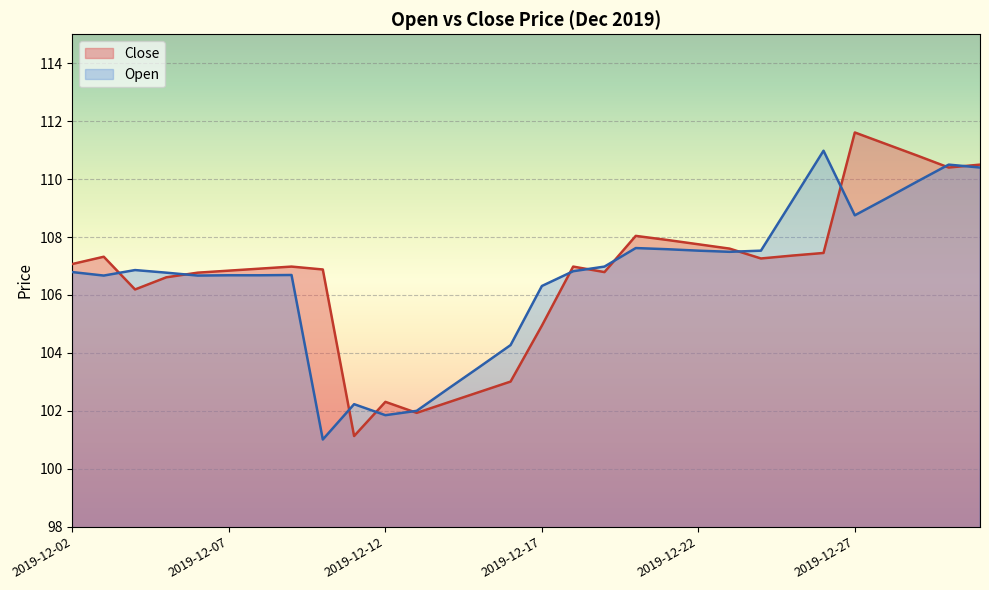

The value of Close at 2019-12-06 is 162.3. True or false?

False